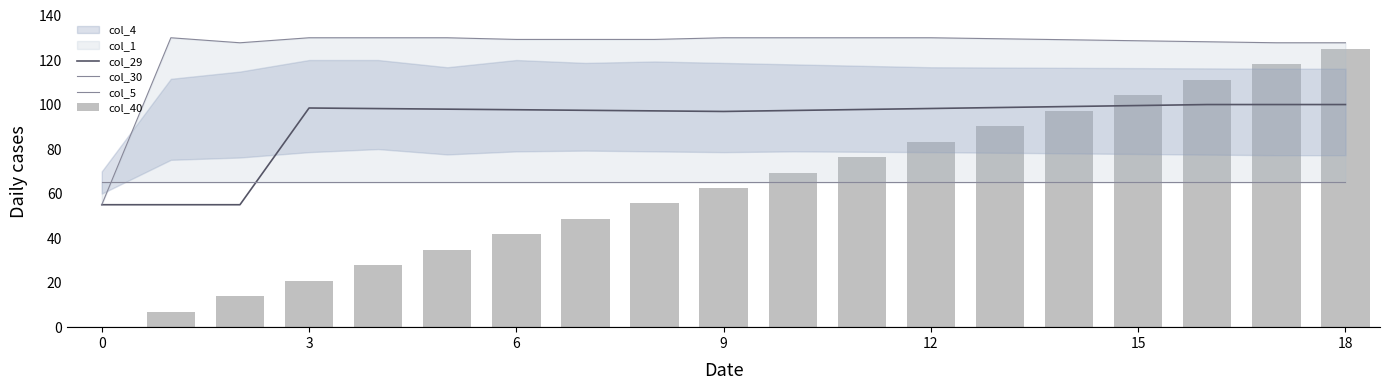

What is the label of the 13th bar from the left?

12